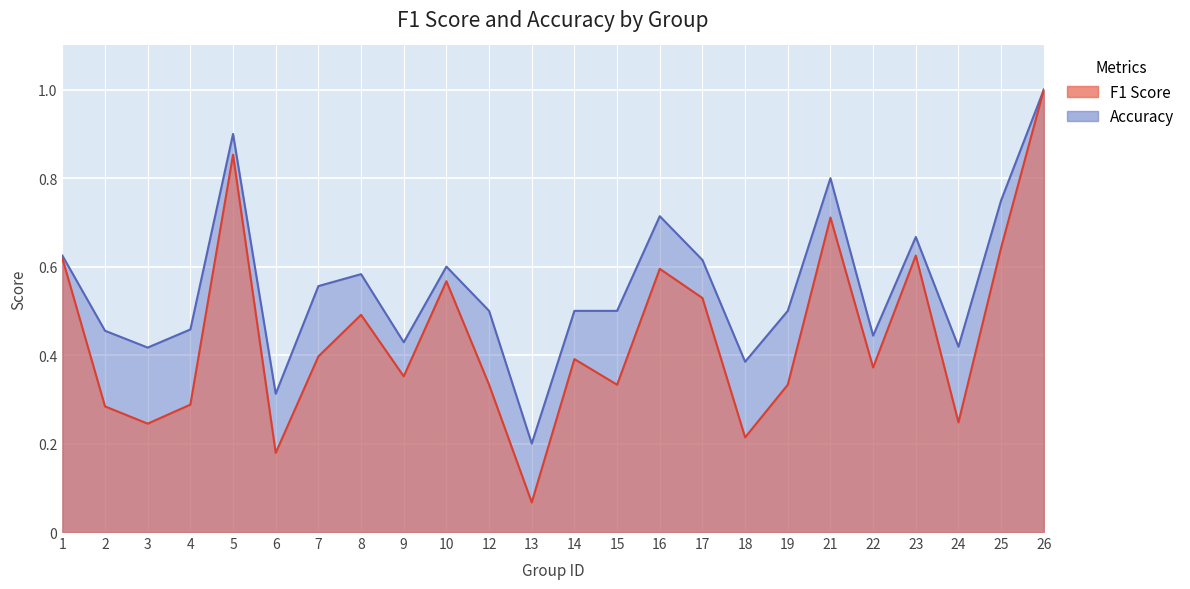

In f1, how many points are higher than both neighbors (excluding endpoints)?

7